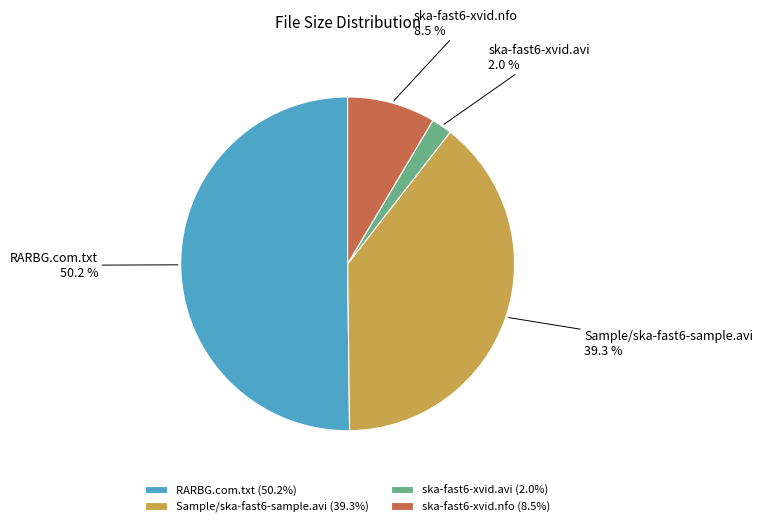

Is ska-fast6-xvid.nfo the majority of the pie?

No